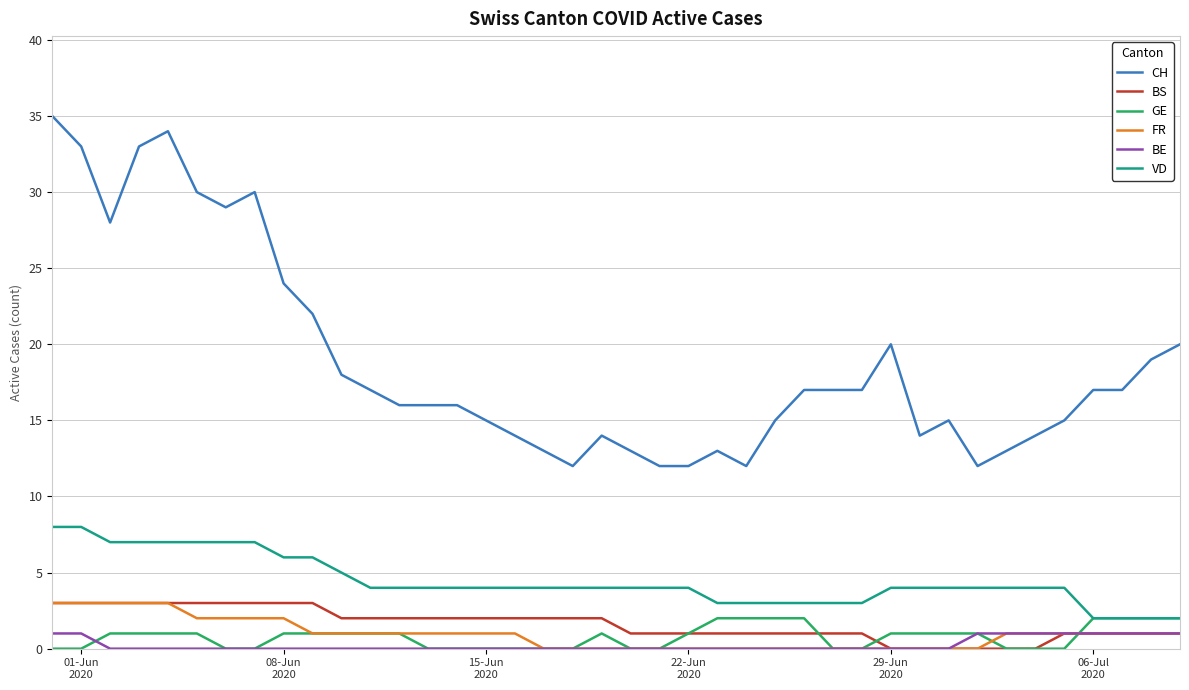

Which series has the largest range (max minus min)?

CH